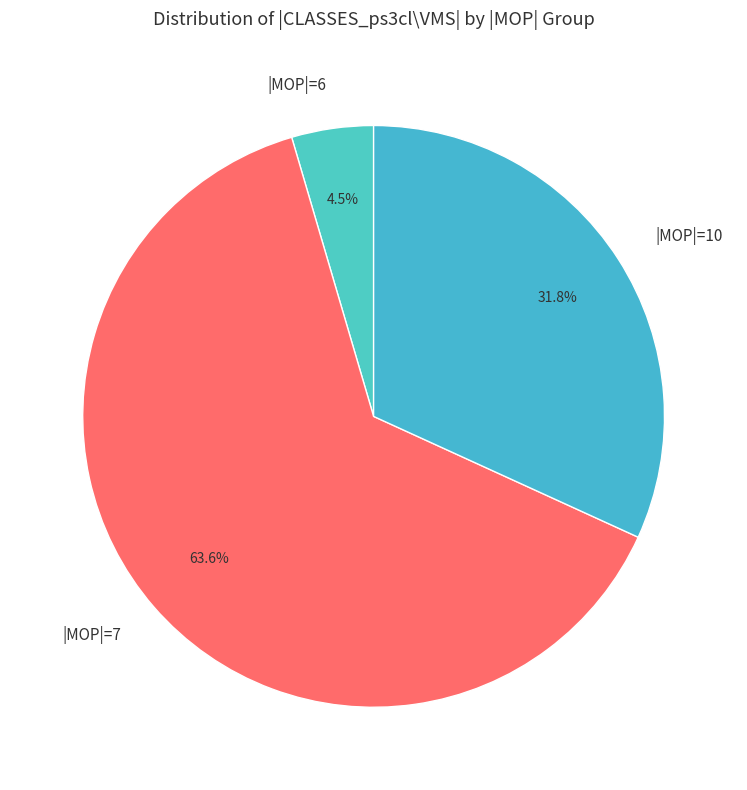

Which has a higher value, |MOP|=10 or |MOP|=7?

|MOP|=7